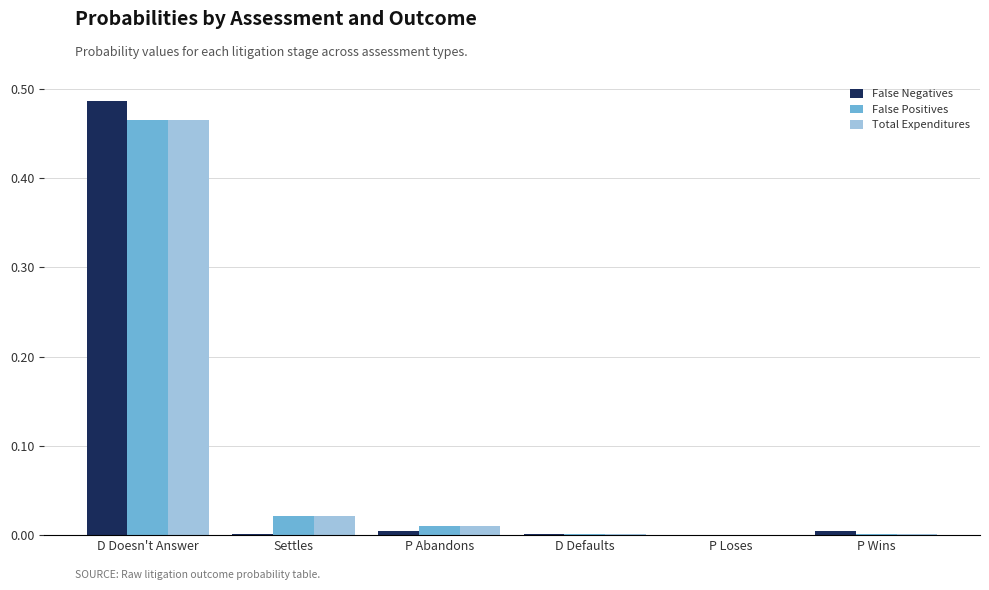

Which category has the highest value across all series?

D Doesn't Answer